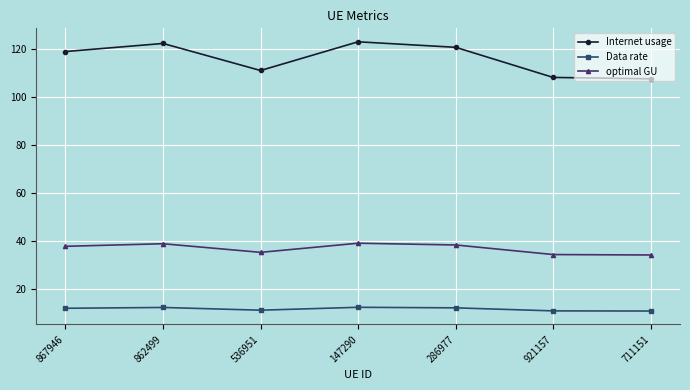

What value does the optimal GU series have at 862499?

38.9